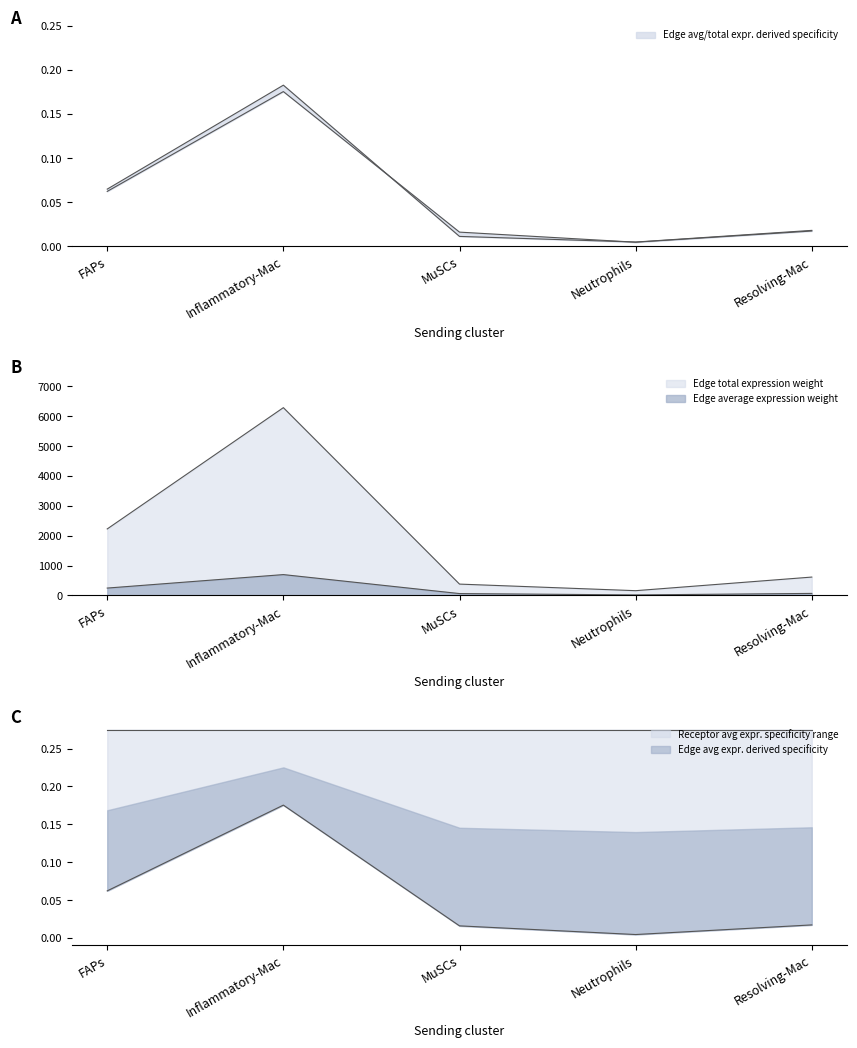

At how many categories does at least one series exceed 4865?

1